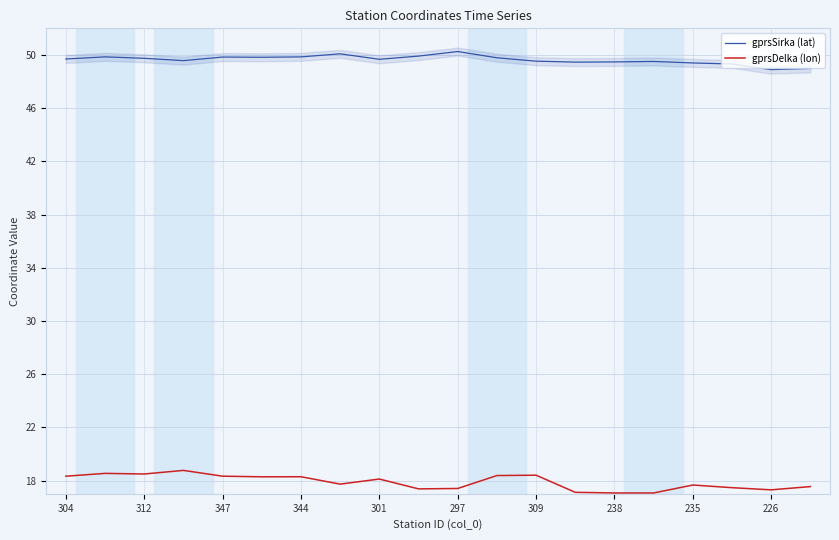

At how many categories does at least one series exceed 25?

20